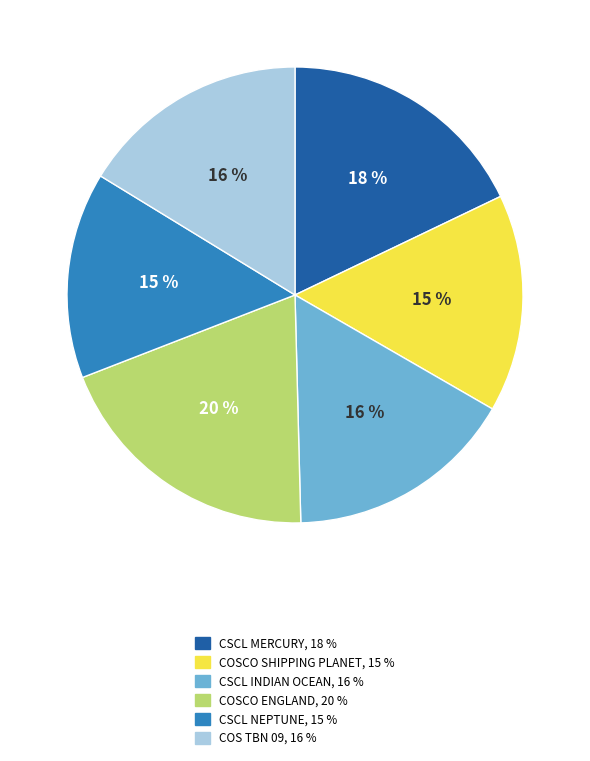

How many segments does this pie chart have?

6